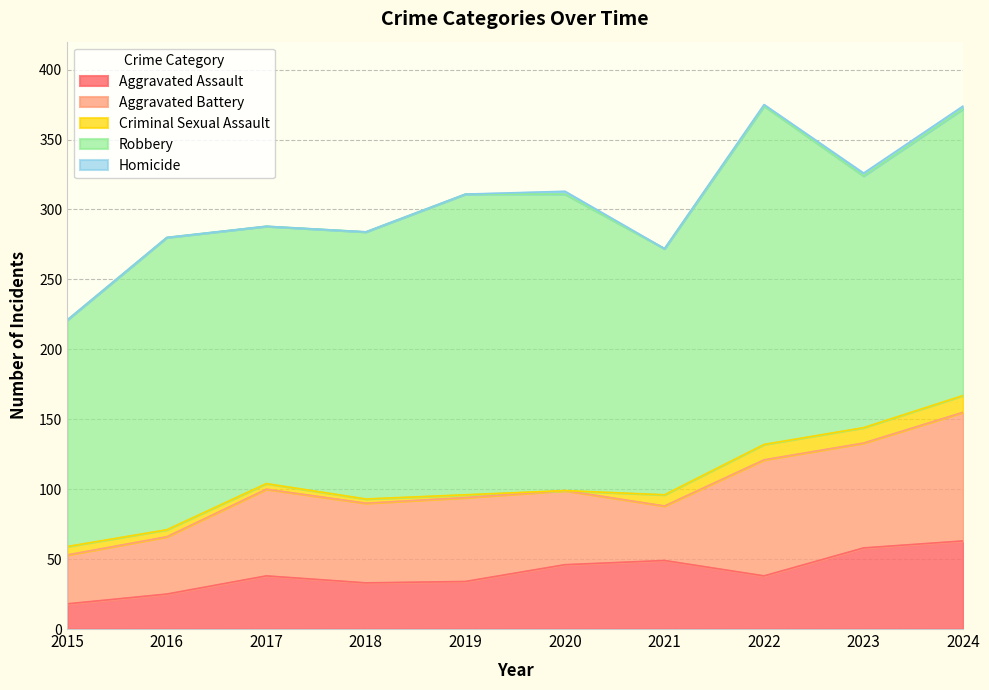

What is the difference between the second highest and minimum values in the Aggravated Assault series?

40